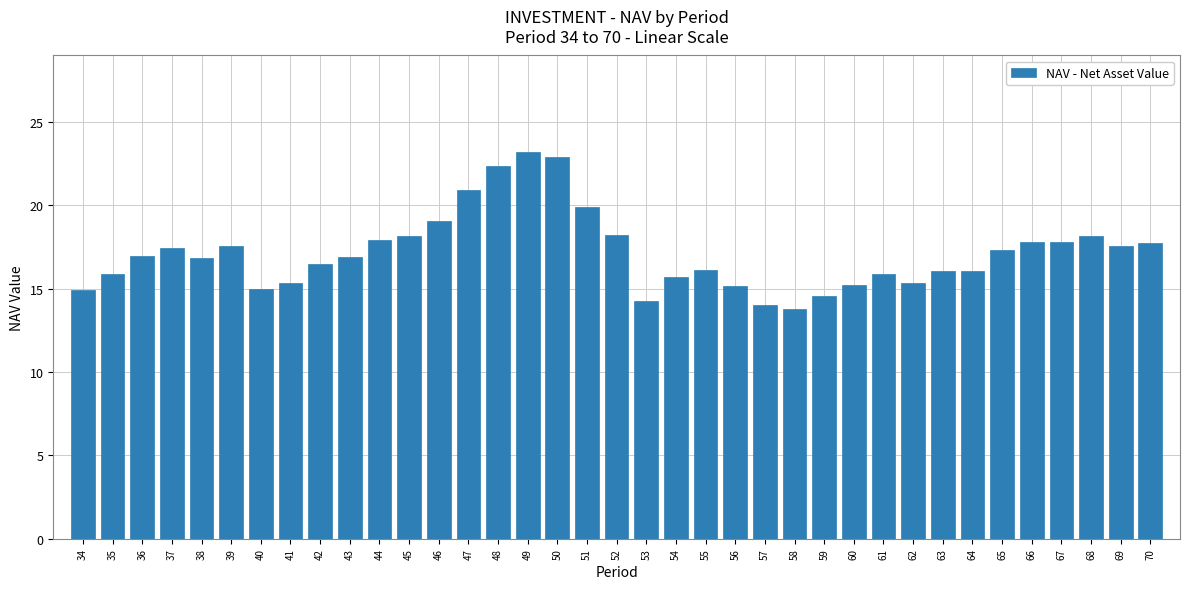

What is the difference between the values at 37 and 40?

2.4